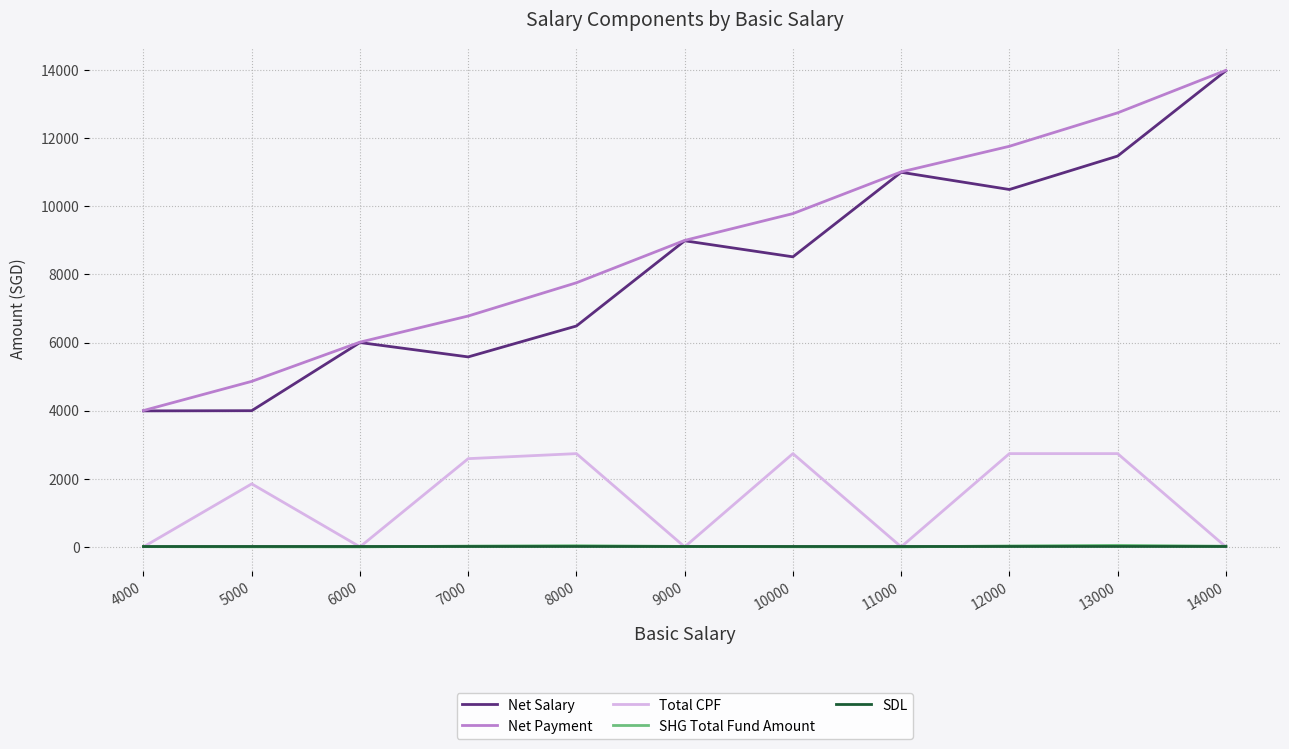

Which series changed the most between 9000 and 10000?

Total CPF